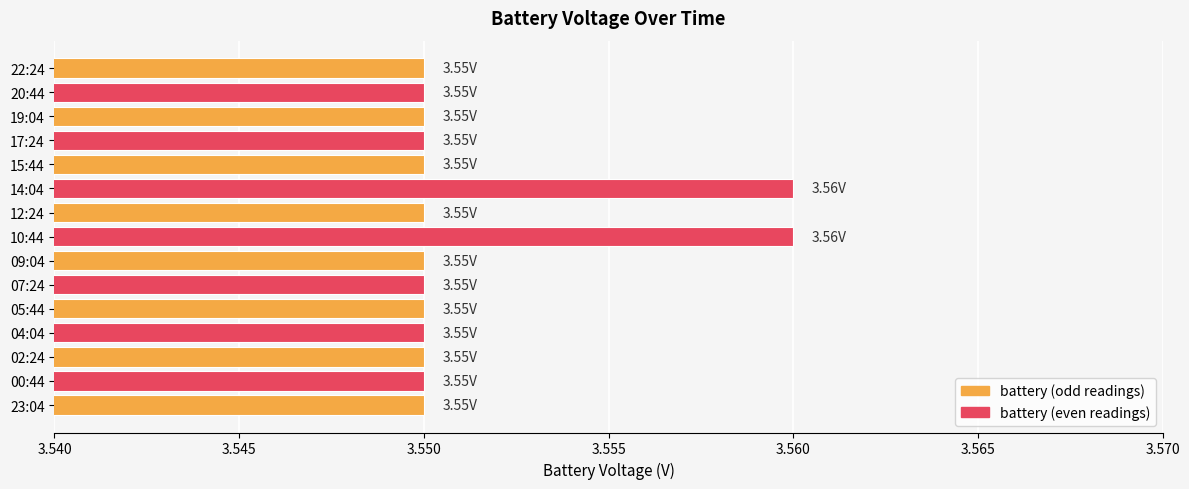

What is the sum of the values at 22:24 and 09:04?

7.1